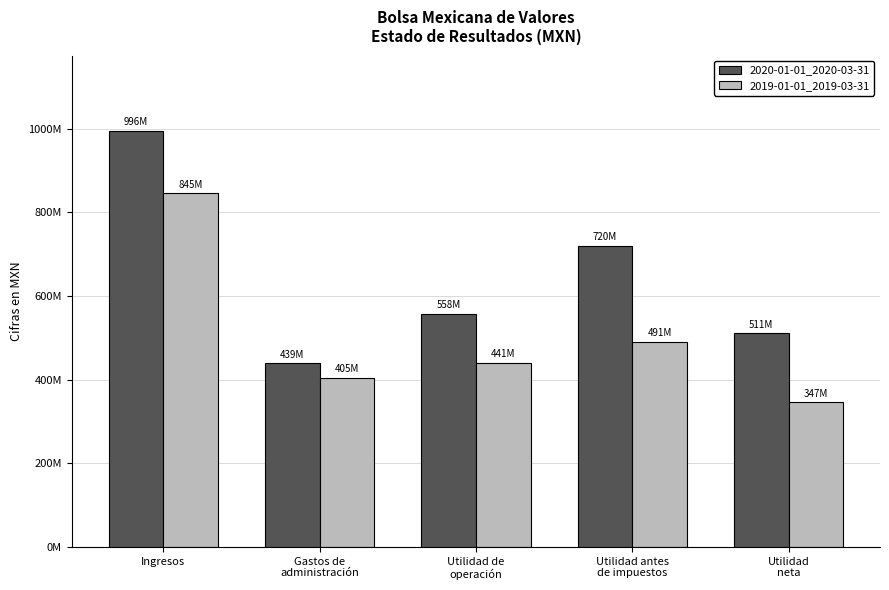

Rank the series by their average value, from lowest to highest.

2019-01-01_2019-03-31, 2020-01-01_2020-03-31